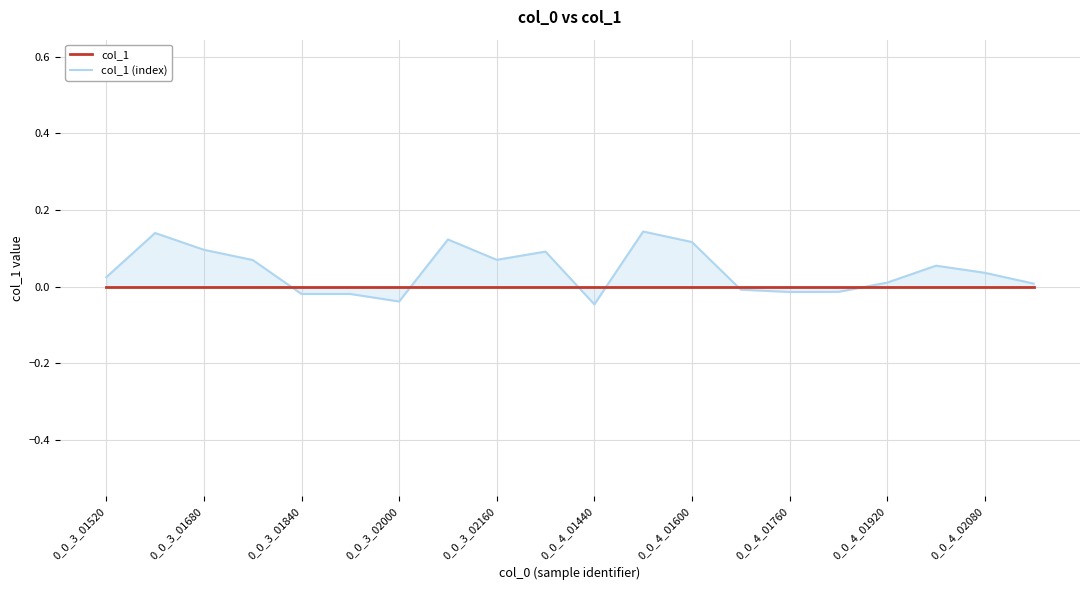

At which label does col_1 (index) first exceed 0?

0_0_3_01520